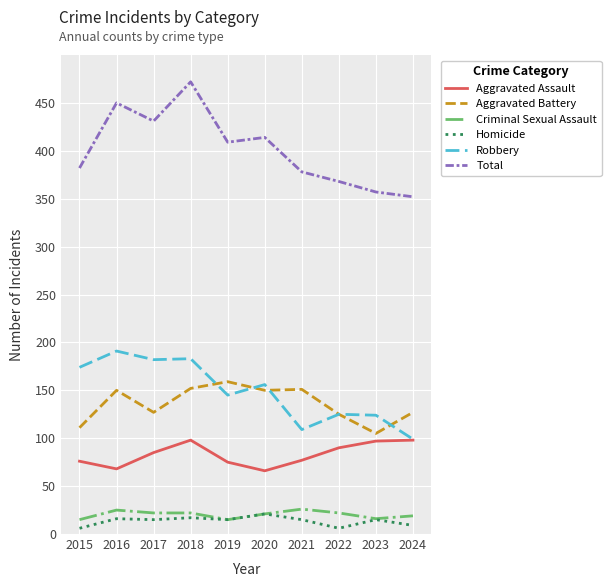

True or false: Criminal Sexual Assault and Robbery cross at least once.

False